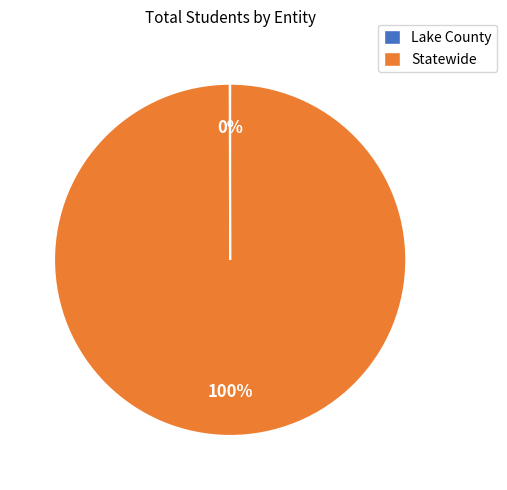

What is the largest slice in the pie chart?

Statewide